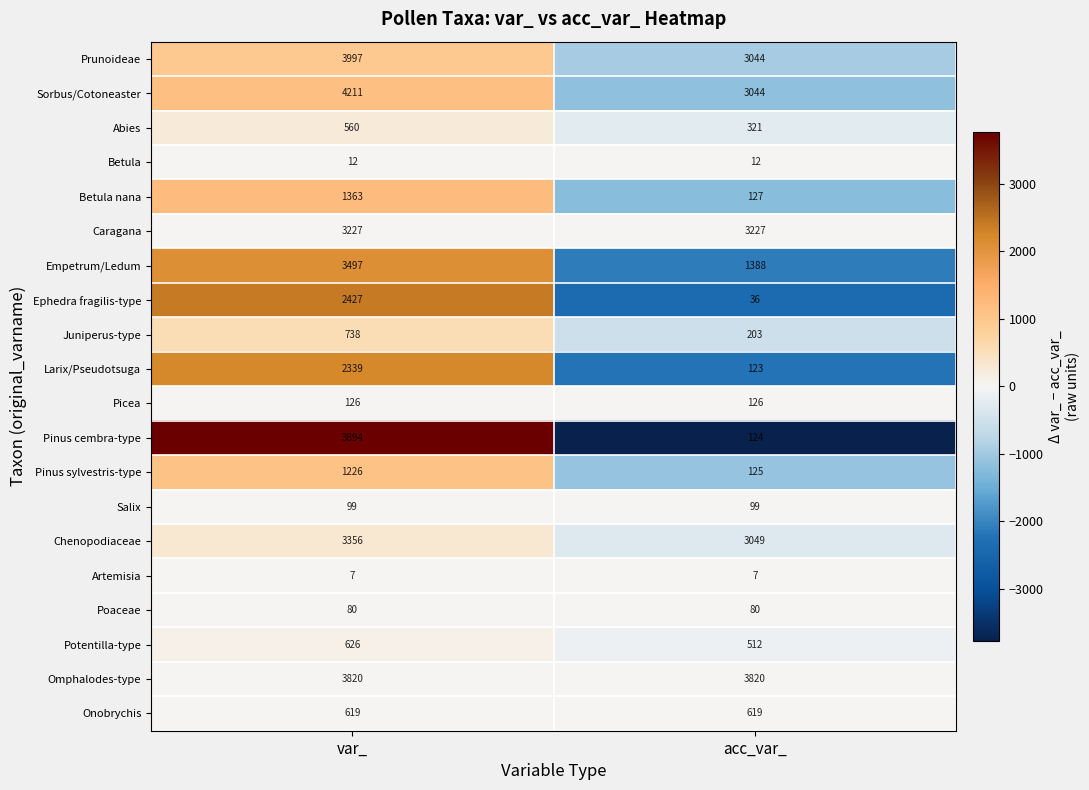

Which series changed the most between var_ and acc_var_?

Pinus cembra-type